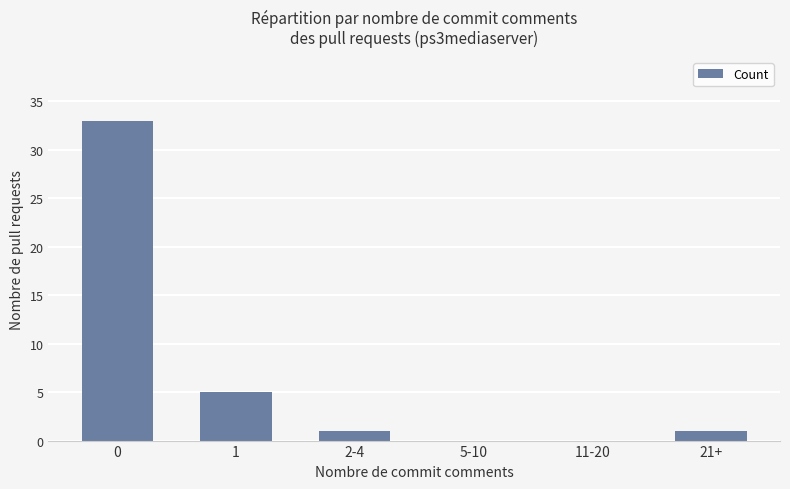

What is the maximum value shown in the chart?

33